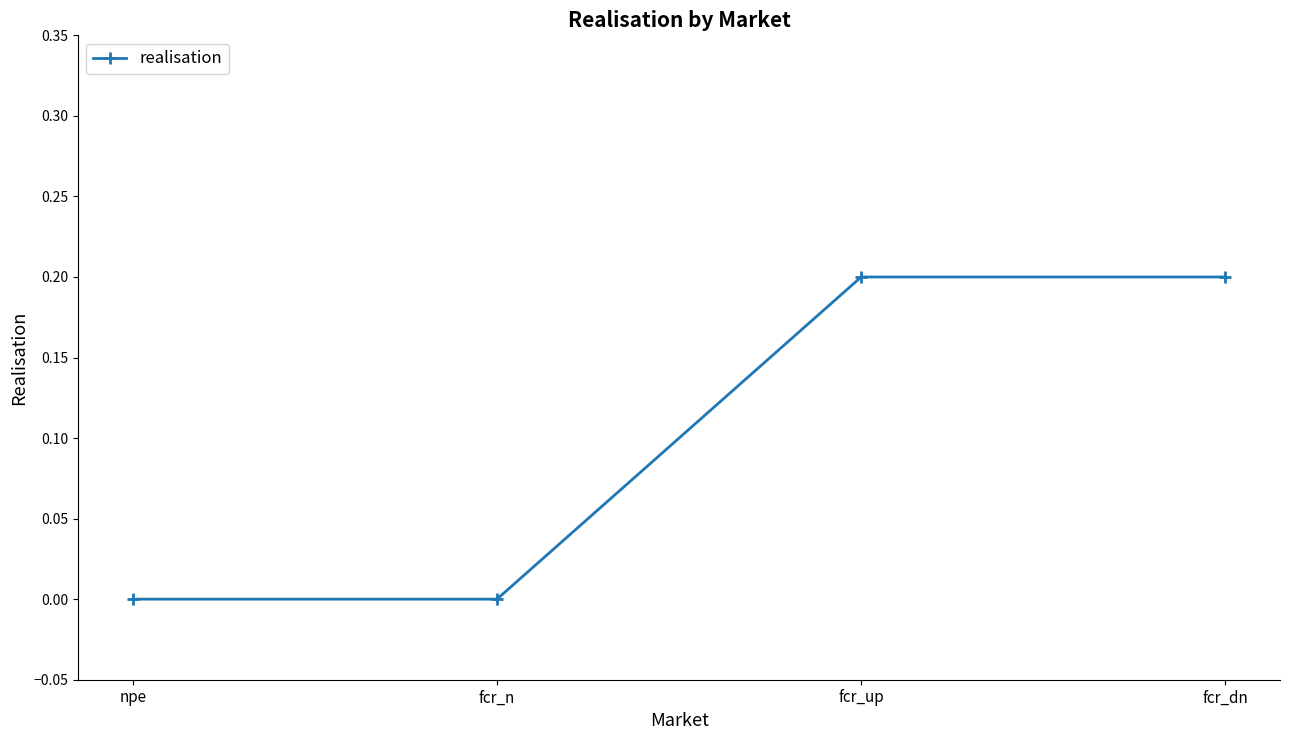

What is the difference between the values at fcr_up and fcr_n?

0.2